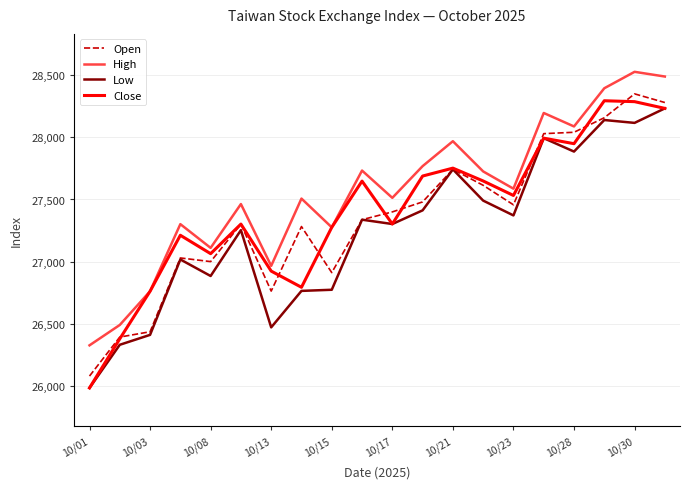

Which series has the largest range (max minus min)?

Close